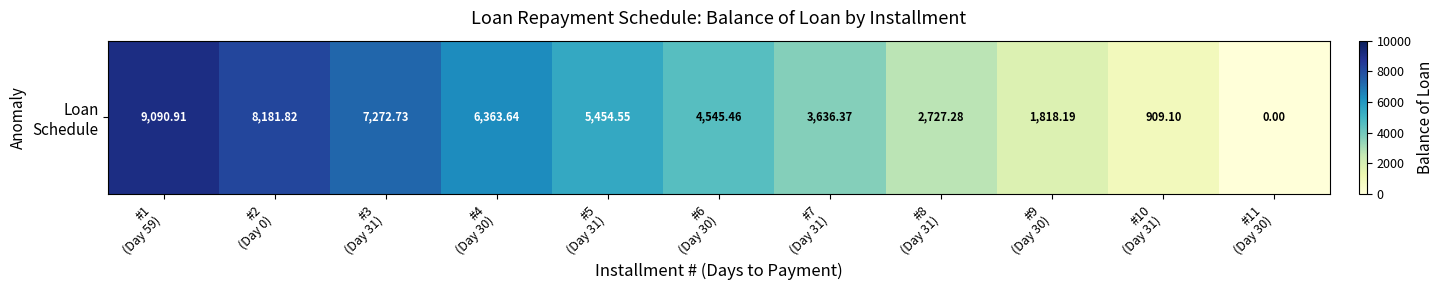

Where does the data first go above 4545?

#1
(Day 59)